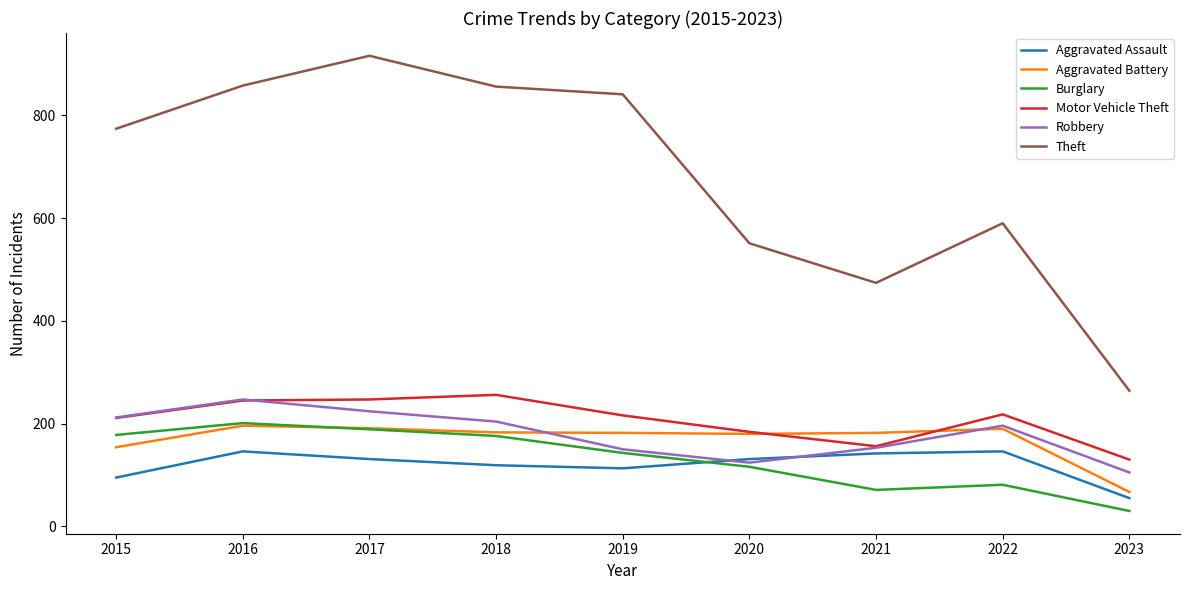

What is the sum of the Motor Vehicle Theft values at 2023 and 2022?

348